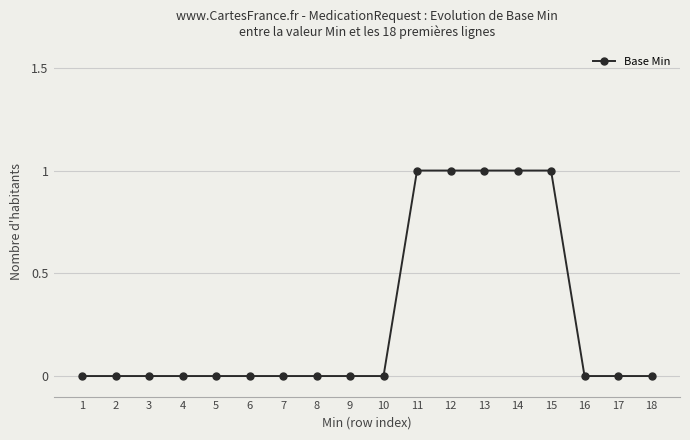

Between 3 and 14, which is larger?

14